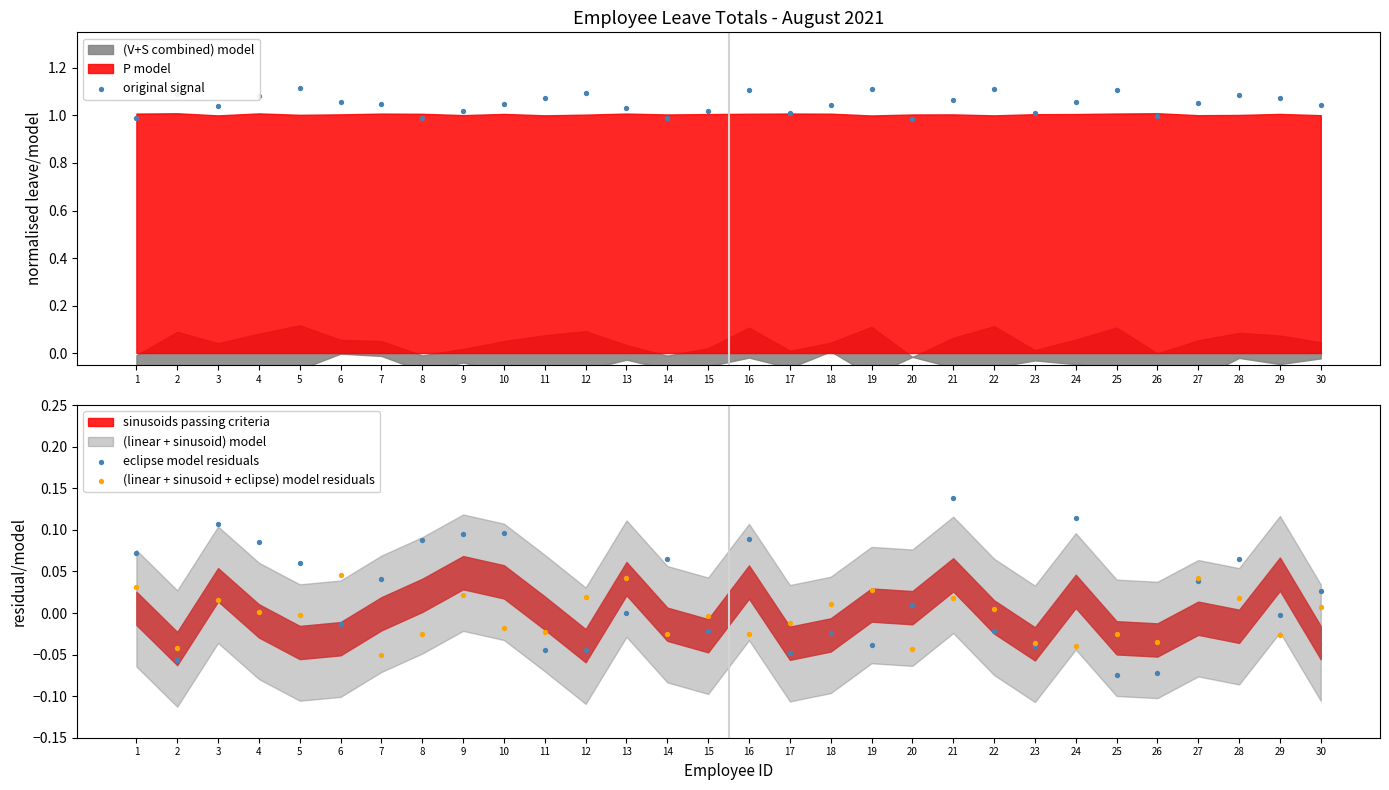

Which series has the widest spread of Y values?

eclipse model residuals